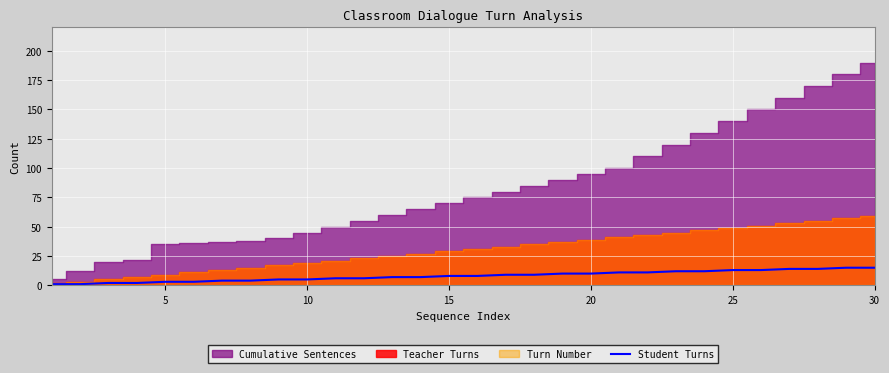

How many lines are shown in the chart?

1